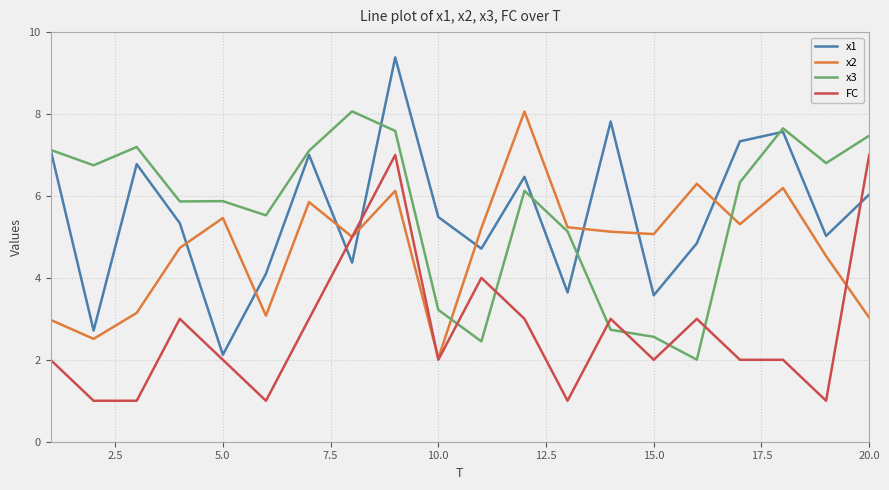

What is the minimum value for x2?

2.0